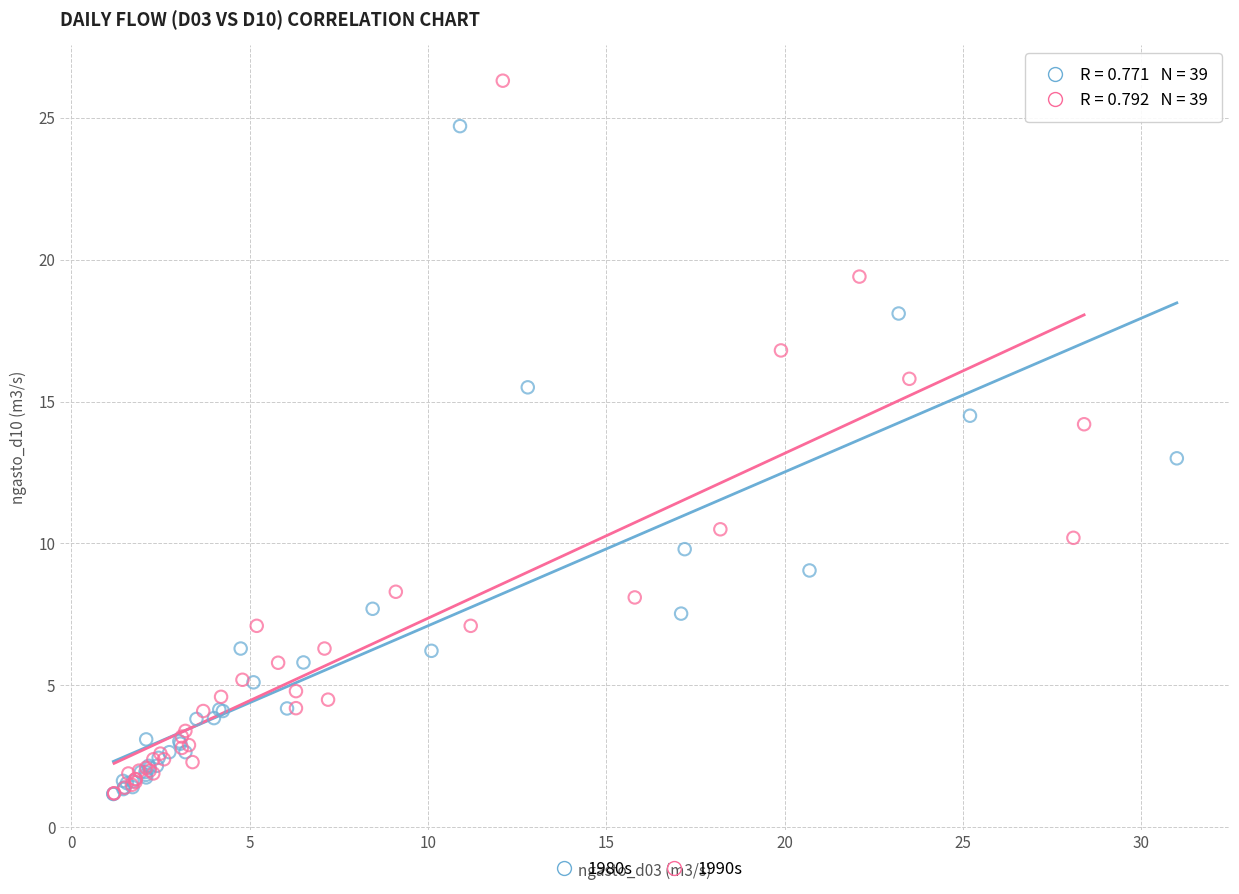

Which series contains the highest Y value?

1990s